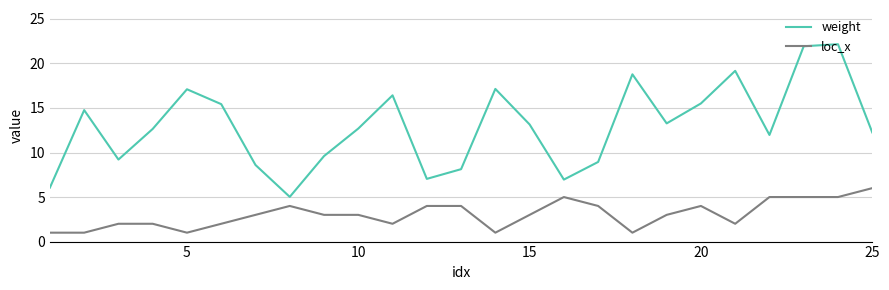

List the series in order of their overall mean, lowest first.

loc_x, weight